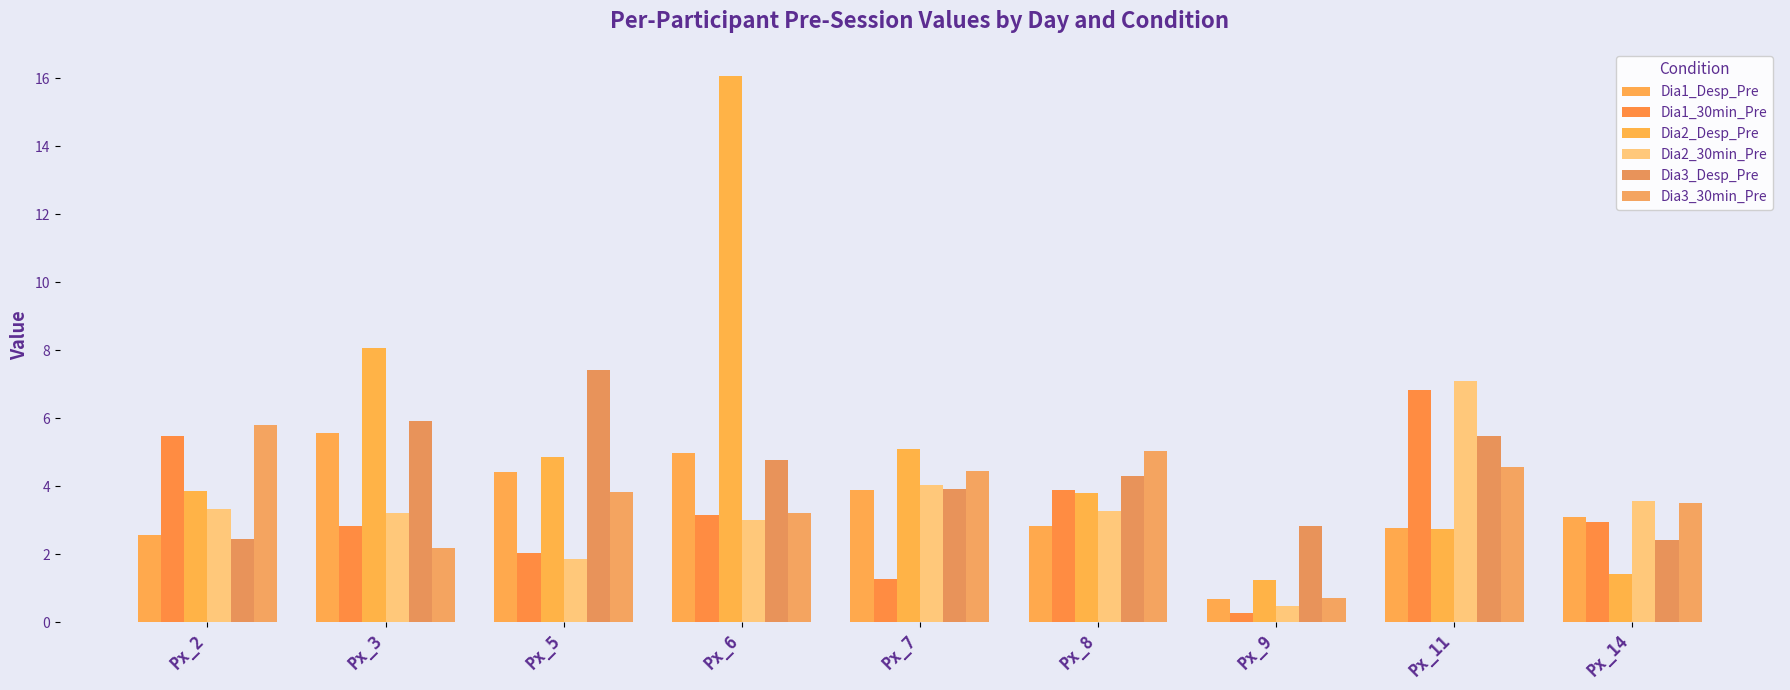

What is the sum of the Dia1_30min_Pre values at Px_14 and Px_6?

6.1